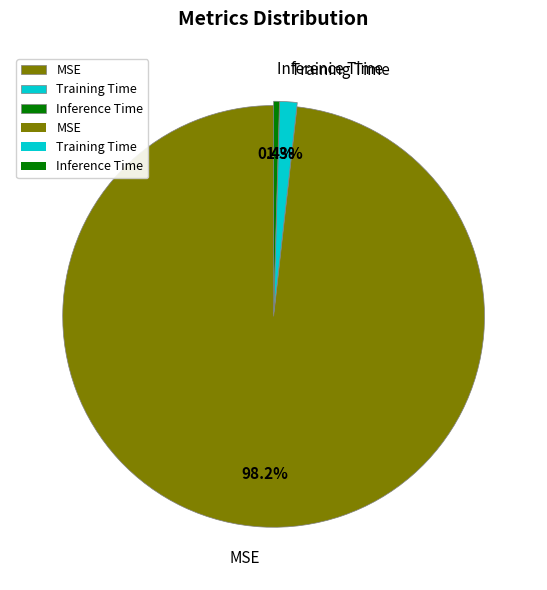

Is MSE the majority of the pie?

Yes